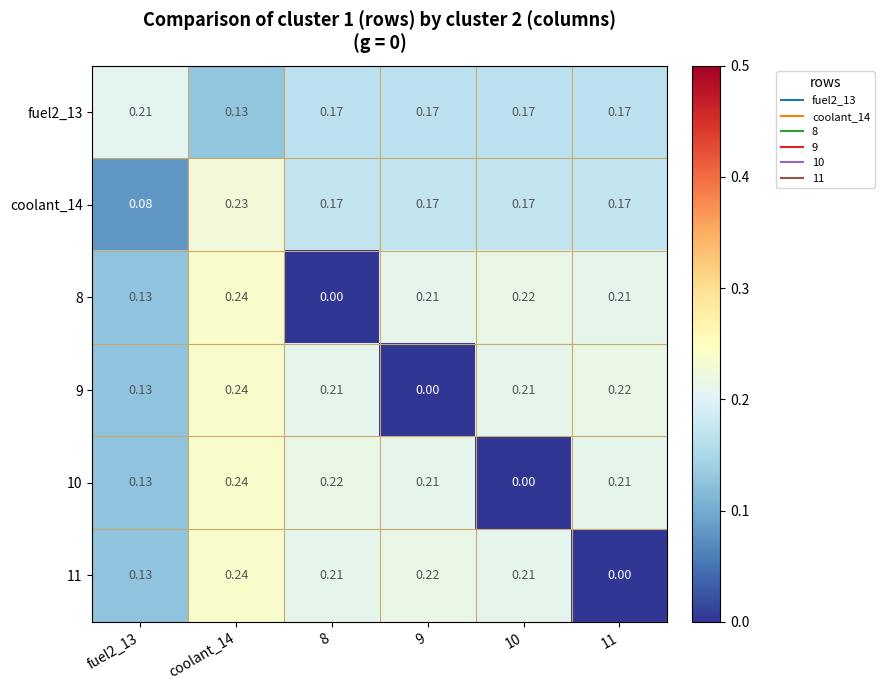

Is the value of 10 at 11 greater than the value of 9 at coolant_14?

No